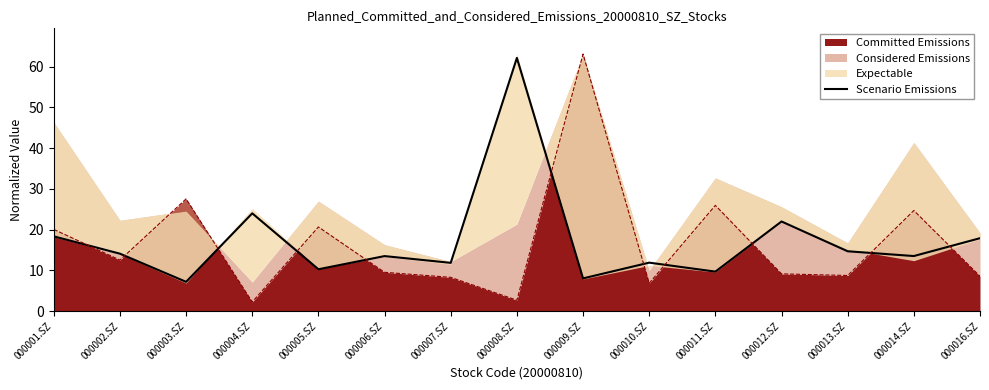

What value does the data have at 000011.SZ?

9.7